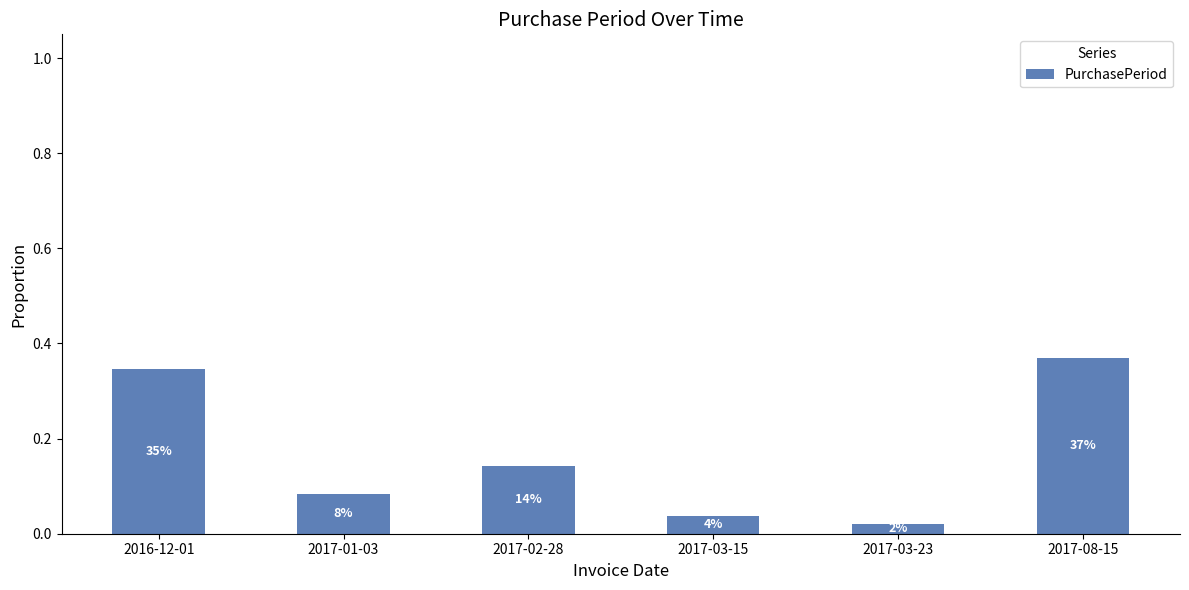

What is the greatest value displayed?

0.4